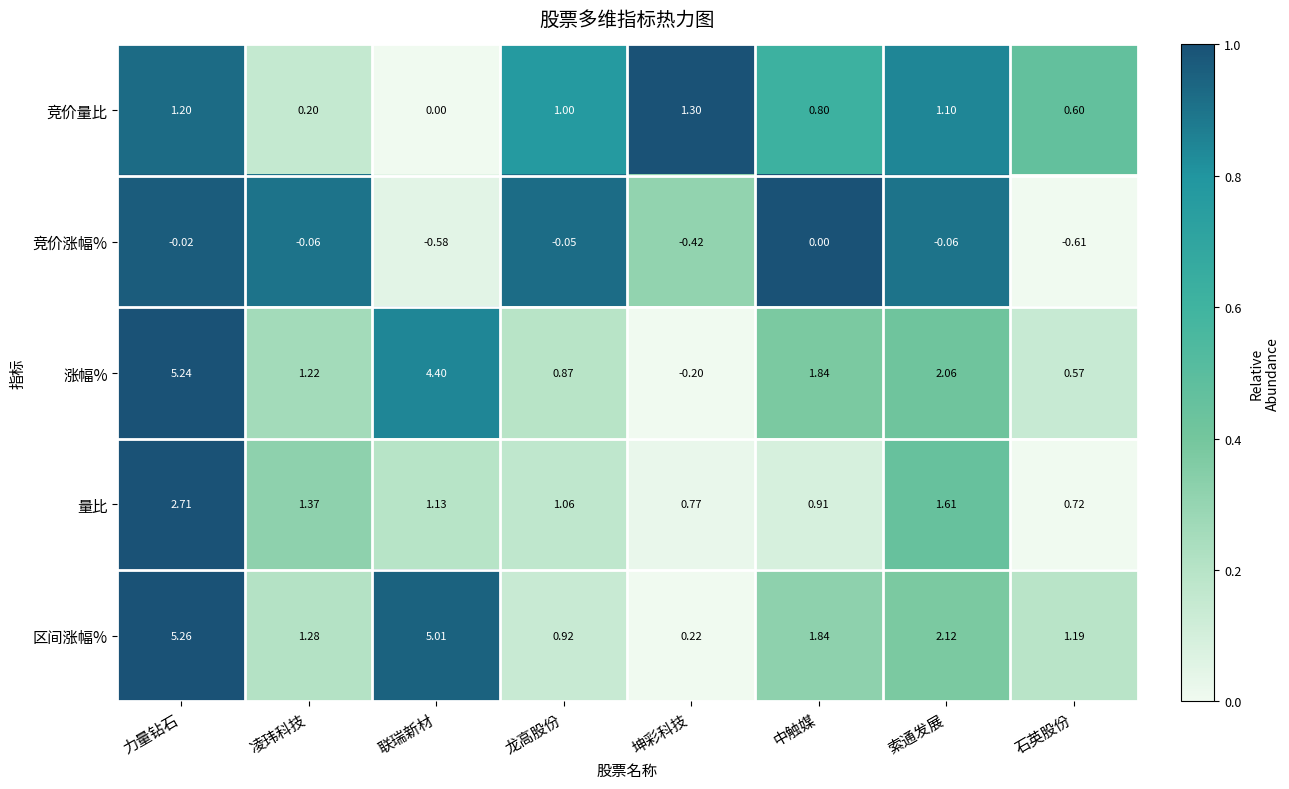

Rank the series by their maximum value, from lowest to highest.

竞价涨幅%, 竞价量比, 量比, 涨幅%, 区间涨幅%